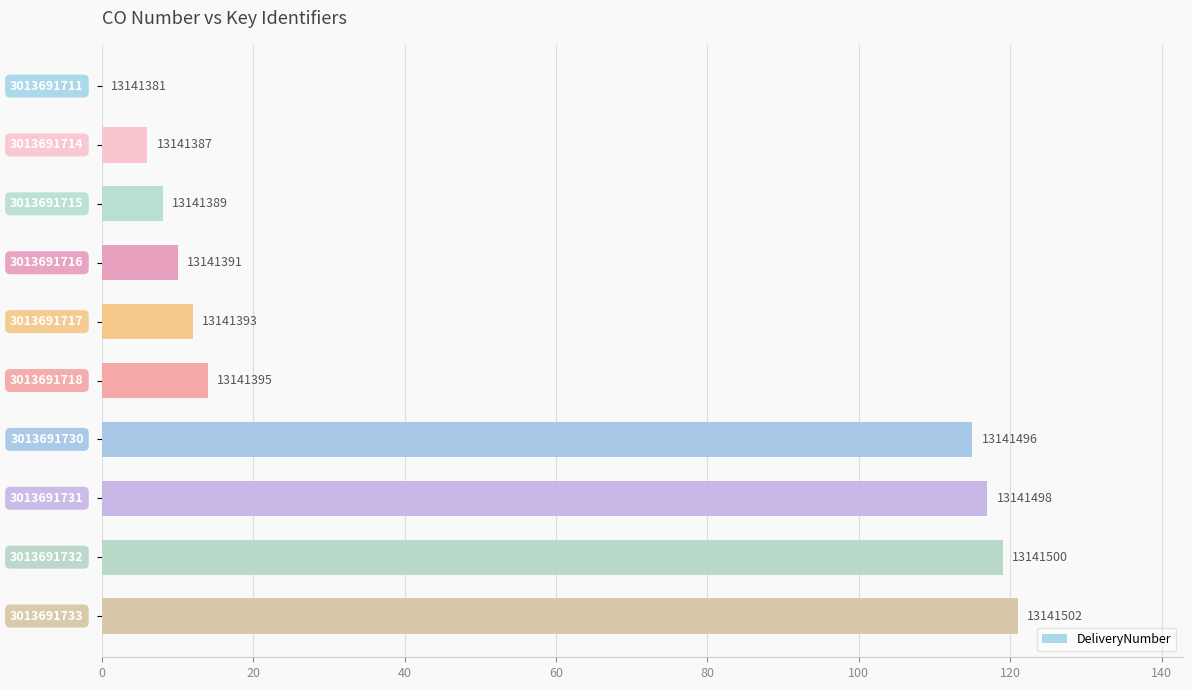

Are the bars horizontal?

Yes